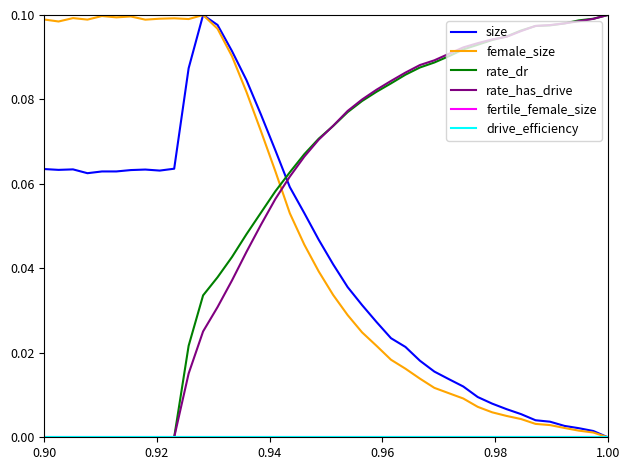

True or false: size has more than 0 interior local peaks.

True